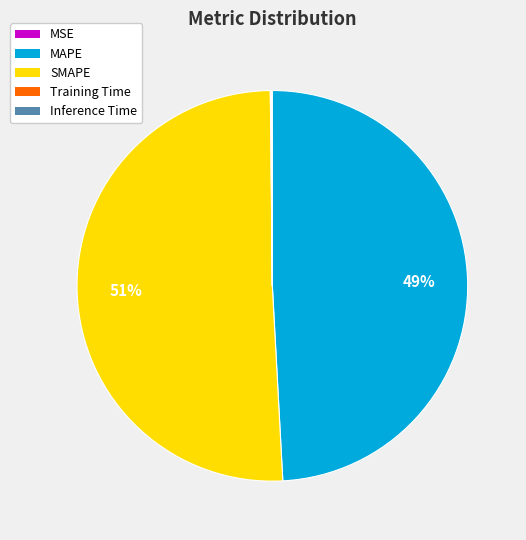

Is there a majority slice in this chart?

Yes